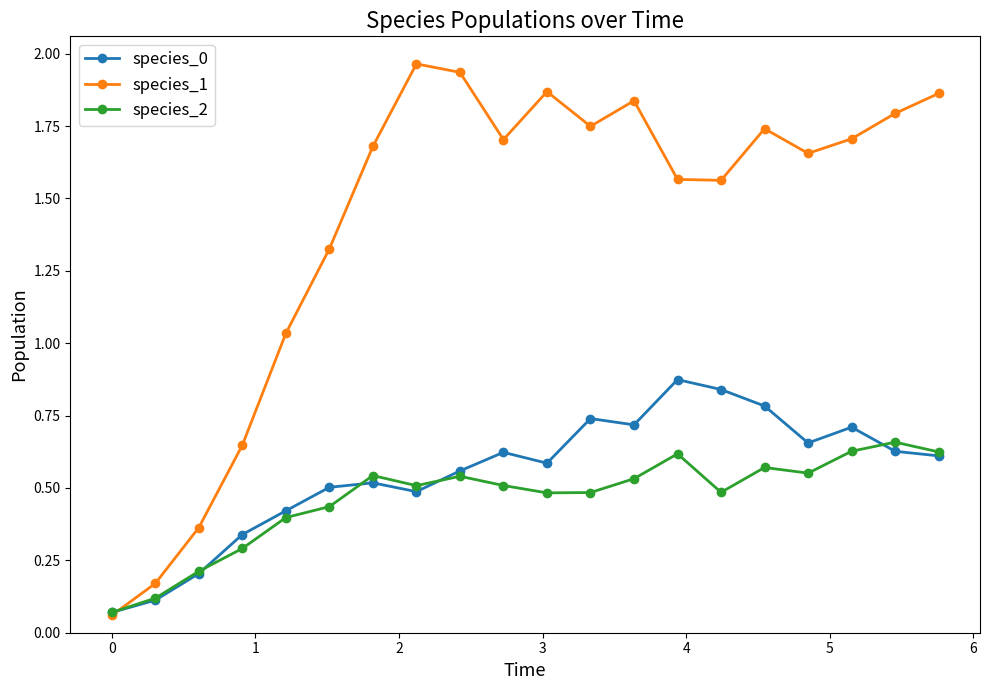

Which series has the largest total across all categories?

species_1